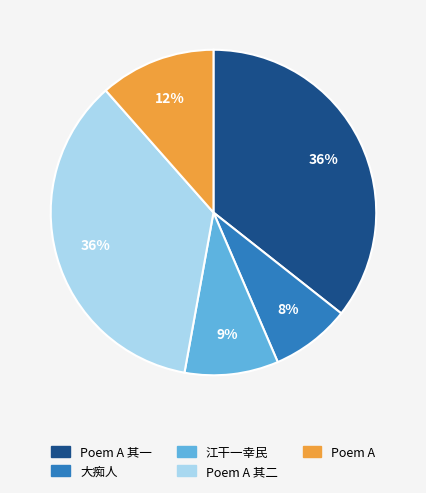

Which has a higher value, 大痴人 or Poem A?

Poem A